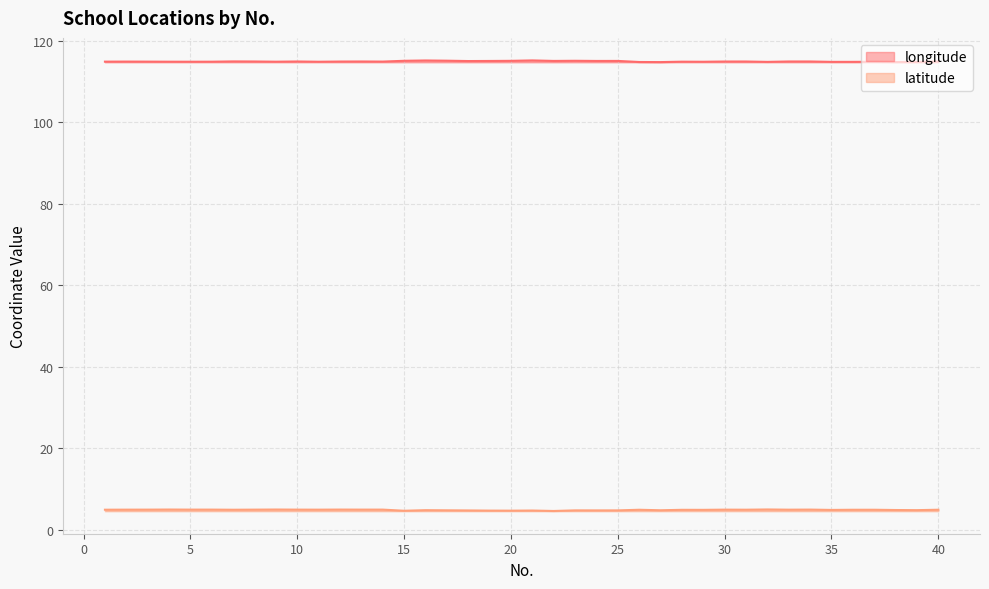

What is the value of the latitude point at the 40th from the left?

4.9